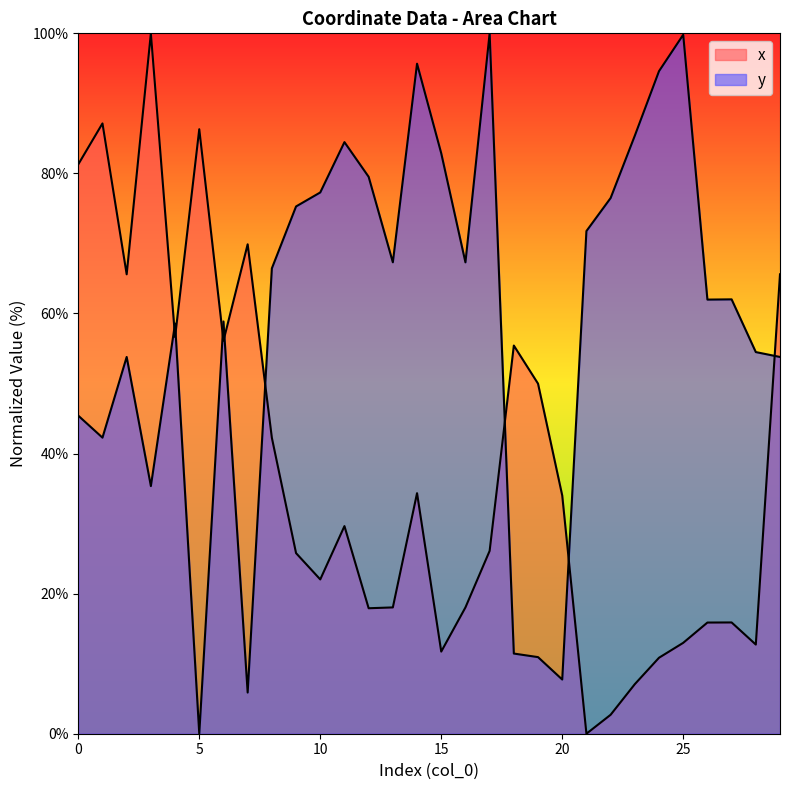

The y series shows 76.5 at 22. True or false?

True